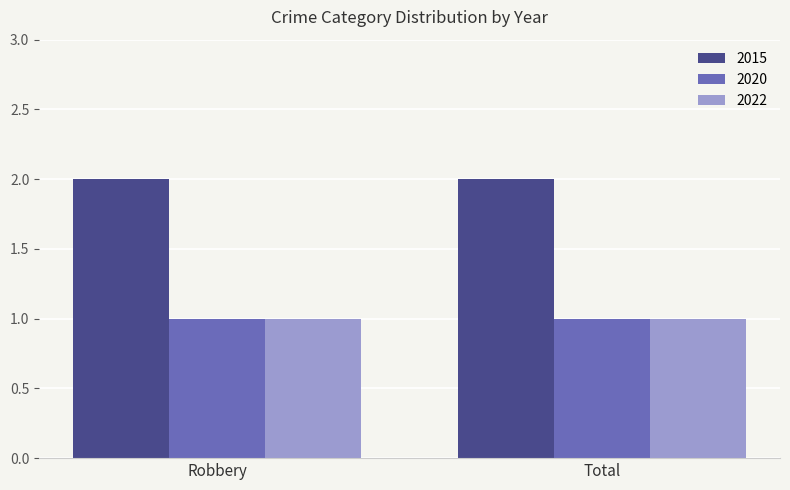

Is the value of 2015 at Robbery greater than the value of 2022 at Total?

Yes